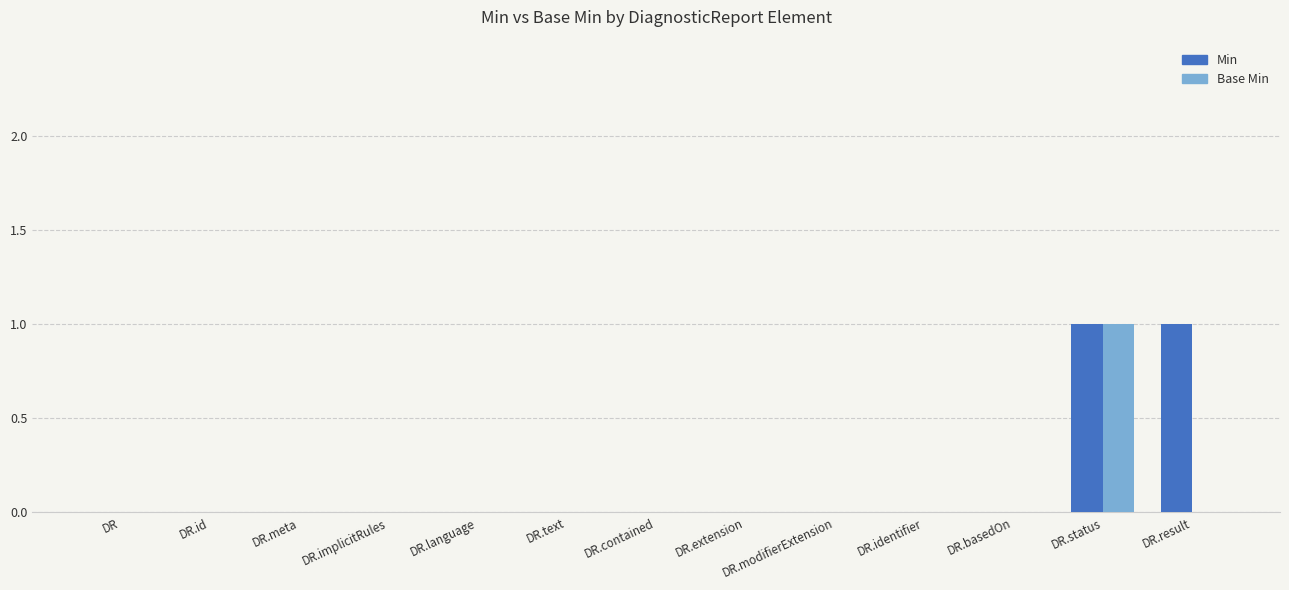

At which category is the sum across all series the highest?

DR.status